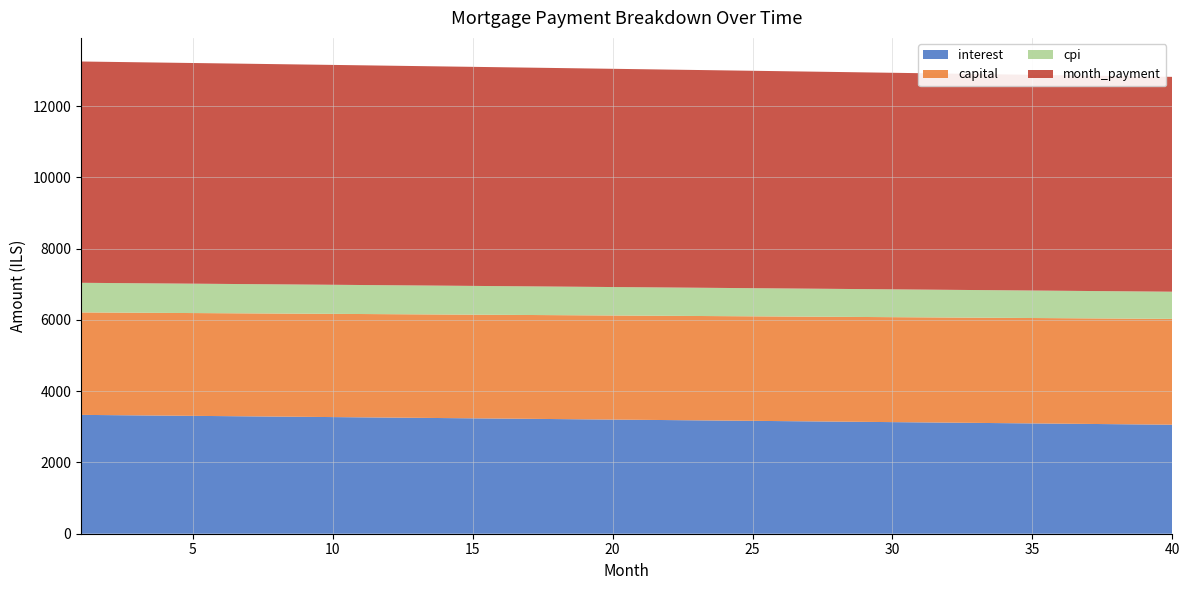

Reading left to right, list all the values displayed in this chart.

interest: 1=3336.1	2=3329.3	3=3322.5	4=3315.6	5=3308.8	6=3301.9	7=3295.0	8=3288.1	9=3281.2	10=3274.3	11=3267.3	12=3260.4	13=3253.4	14=3246.4	15=3239.5	16=3232.4	17=3225.4	18=3218.4	19=3211.3	20=3204.3	21=3197.2	22=3190.1	23=3183.0	24=3175.9	25=3168.8	26=3161.6	27=3154.4	28=3147.3	29=3140.1	30=3132.9	31=3125.7	32=3118.4	33=3111.2	34=3103.9	35=3096.6	36=3089.3	37=3082.1	38=3074.7	39=3067.4	40=3060.1
capital: 1=2876.0	2=2878.3	3=2880.8	4=2883.2	5=2885.6	6=2888.0	7=2890.4	8=2892.8	9=2895.2	10=2897.6	11=2900.0	12=2902.4	13=2904.8	14=2907.3	15=2909.7	16=2912.1	17=2914.5	18=2917.0	19=2919.4	20=2921.8	21=2924.3	22=2926.7	23=2929.2	24=2931.6	25=2934.0	26=2936.5	27=2938.9	28=2941.4	29=2943.8	30=2946.3	31=2948.7	32=2951.2	33=2953.7	34=2956.1	35=2958.6	36=2961.0	37=2963.5	38=2966.0	39=2968.4	40=2970.9
cpi: 1=831.6	2=829.9	3=828.2	4=826.5	5=824.8	6=823.1	7=821.4	8=819.6	9=817.9	10=816.2	11=814.4	12=812.7	13=810.9	14=809.2	15=807.4	16=805.7	17=803.9	18=802.2	19=800.4	20=798.6	21=796.9	22=795.1	23=793.3	24=791.5	25=789.7	26=788.0	27=786.2	28=784.4	29=782.6	30=780.8	31=779.0	32=777.1	33=775.3	34=773.5	35=771.7	36=769.9	37=768.0	38=766.2	39=764.4	40=762.5
month_payment: 1=6212.1	2=6207.6	3=6203.2	4=6198.8	5=6194.3	6=6189.9	7=6185.4	8=6180.9	9=6176.4	10=6171.9	11=6167.4	12=6162.8	13=6158.3	14=6153.7	15=6149.1	16=6144.6	17=6140.0	18=6135.4	19=6130.8	20=6126.1	21=6121.5	22=6116.8	23=6112.1	24=6107.5	25=6102.8	26=6098.1	27=6093.4	28=6088.6	29=6083.9	30=6079.1	31=6074.4	32=6069.6	33=6064.8	34=6060.0	35=6055.2	36=6050.4	37=6045.6	38=6040.7	39=6035.8	40=6031.0